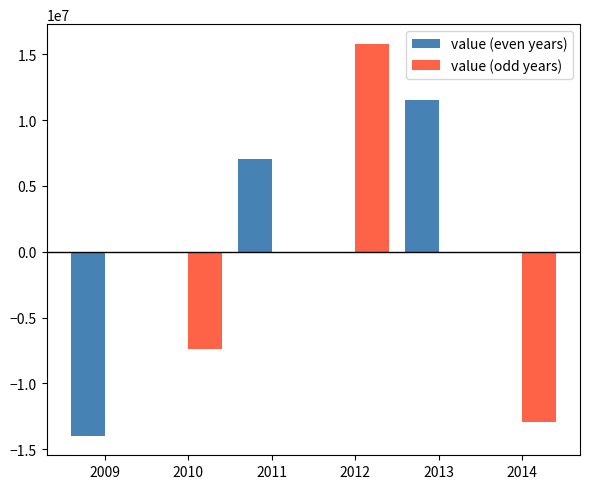

True or false: value (even years) has a value of 0.0 at 2014.

True